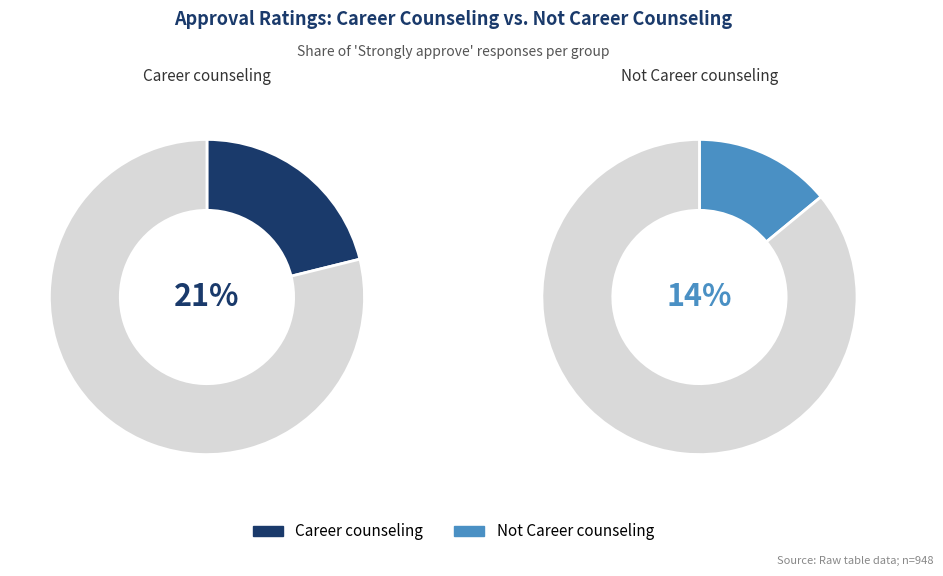

To the nearest percent, what percentage of the pie is Strongly approve?

21%